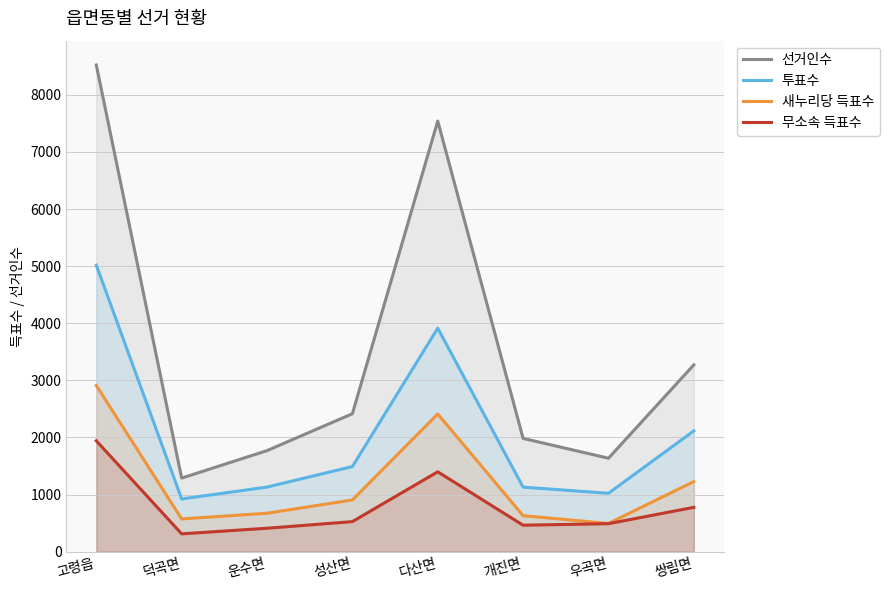

Which series changed the most between 고령읍 and 다산면?

투표수